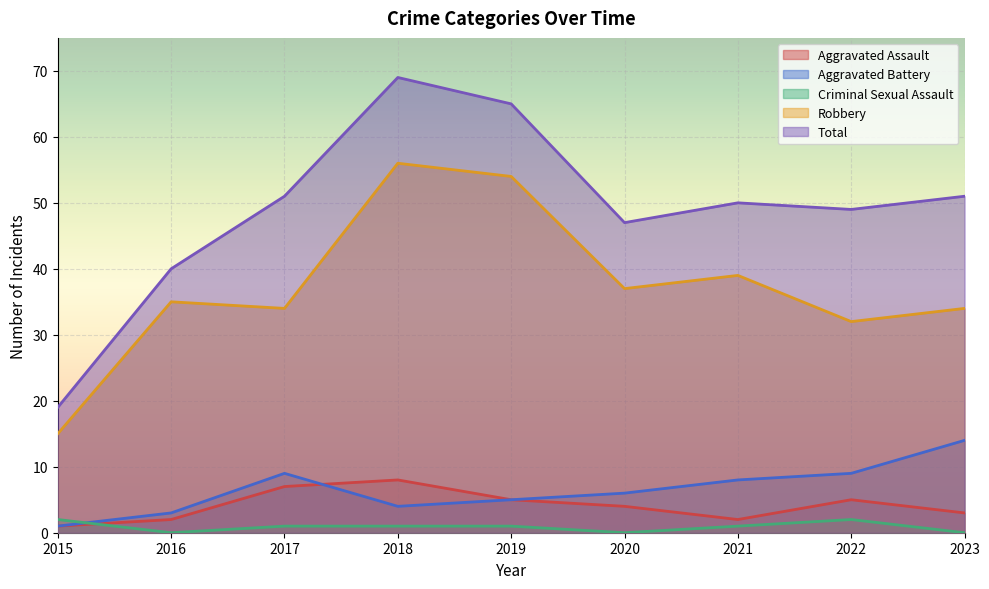

How many lines are shown in the chart?

5